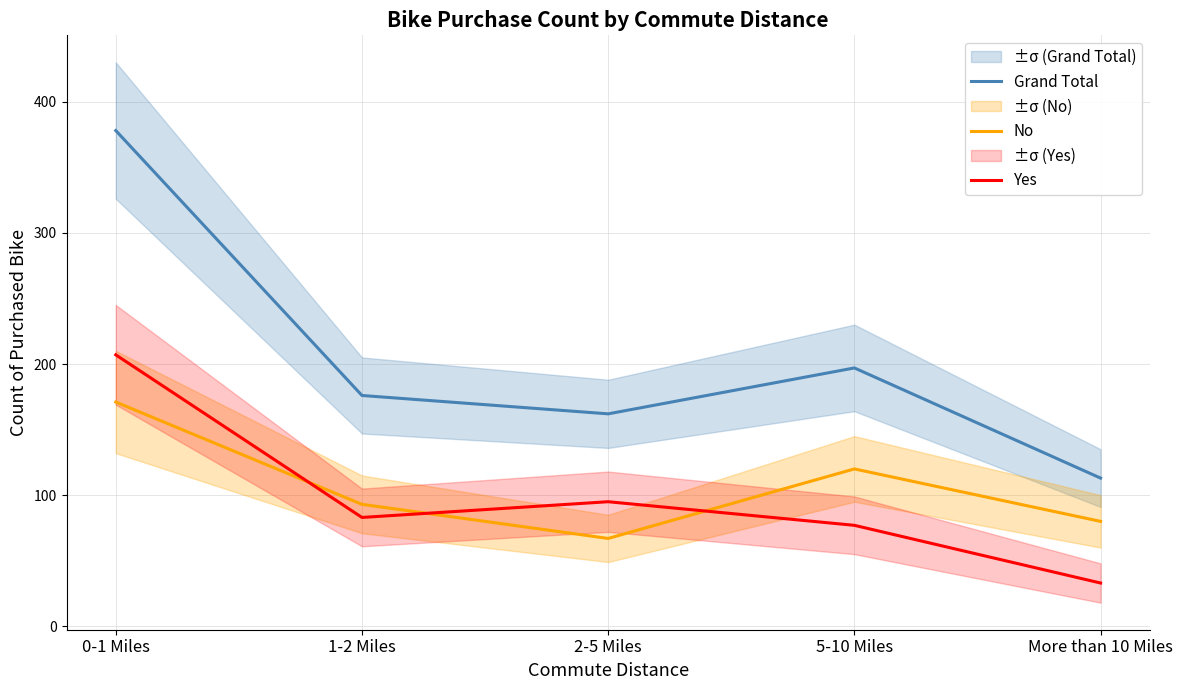

The Yes series shows 139 at 1-2 Miles. True or false?

False